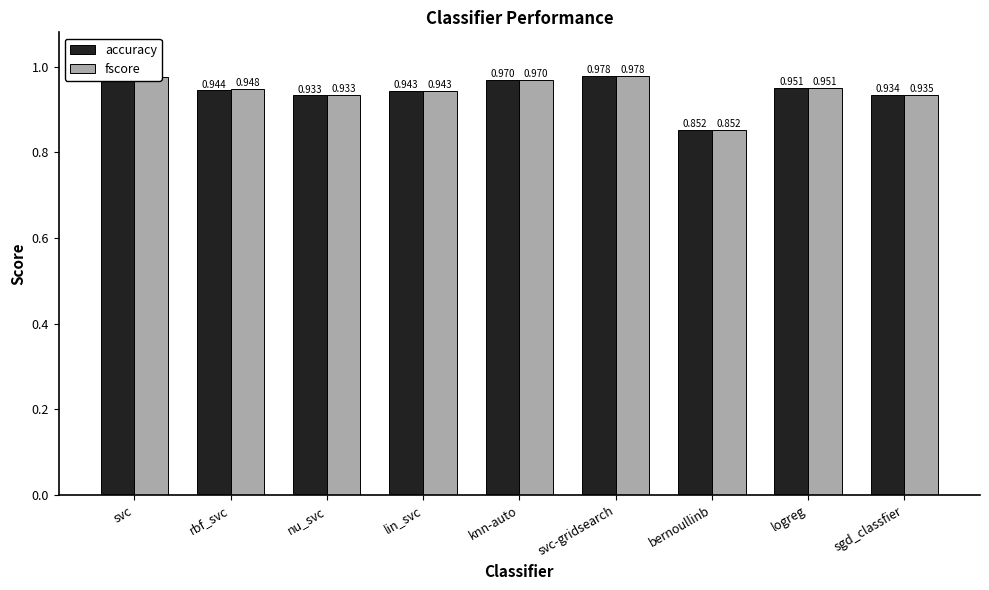

Which series changed the most between rbf_svc and logreg?

accuracy